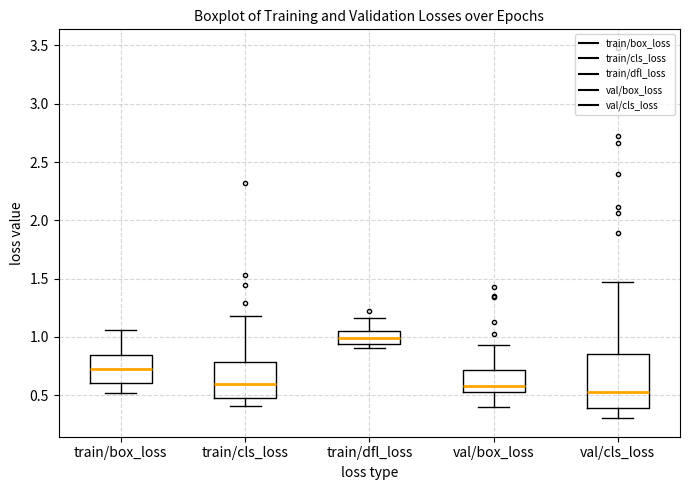

Comparing the boxes themselves (not the whiskers), which one is the tallest?

val/cls_loss